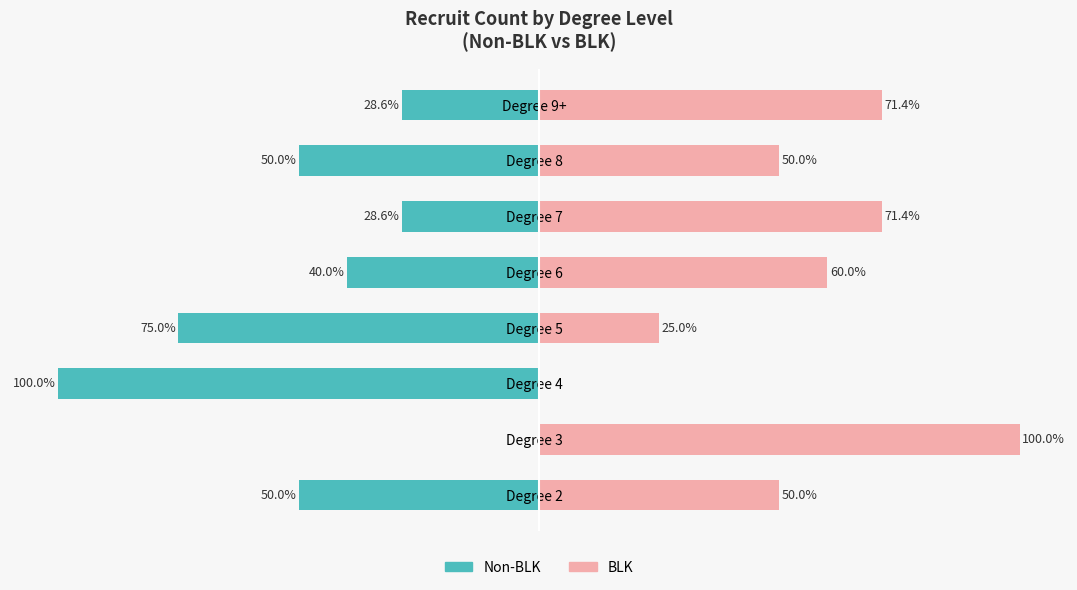

Which series has the largest range (max minus min)?

Non-BLK